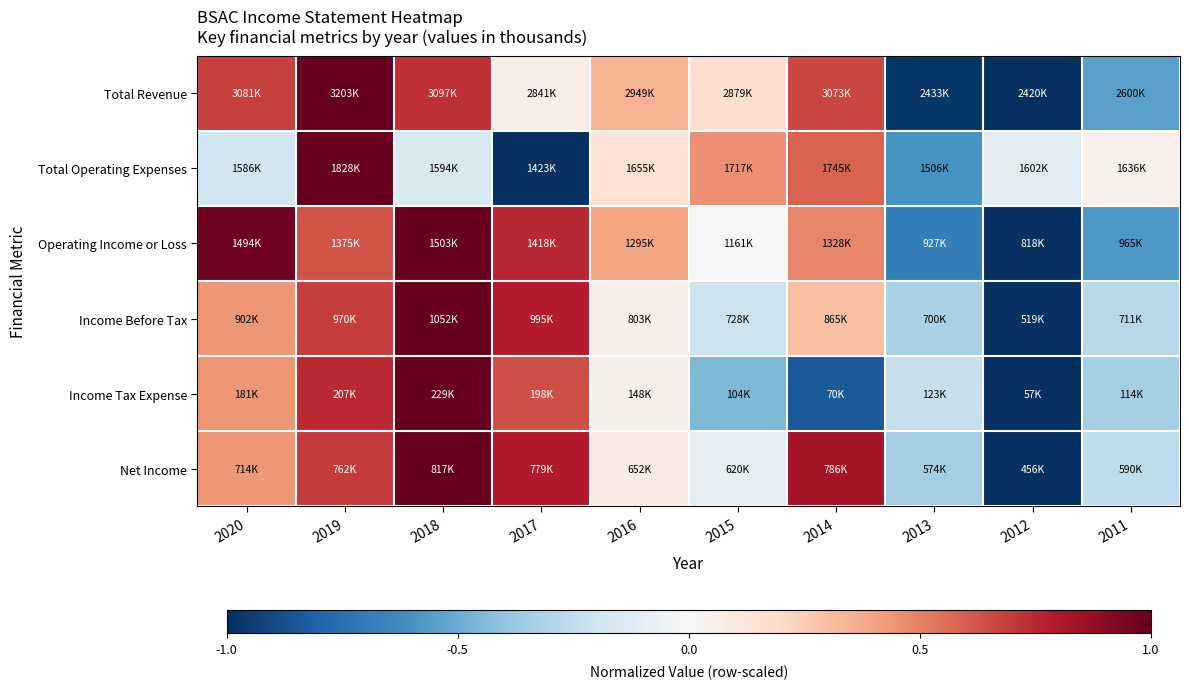

What is the minimum value shown in the chart?

-1.0